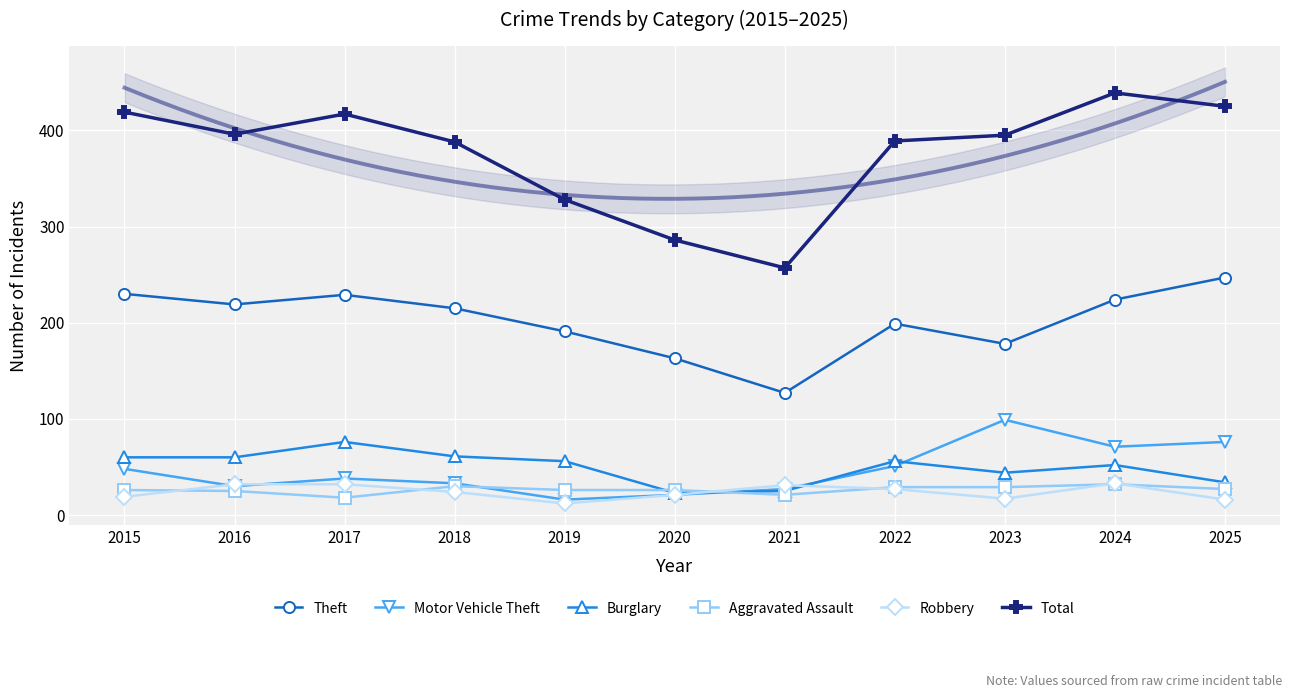

Count the number of data series in this chart.

6